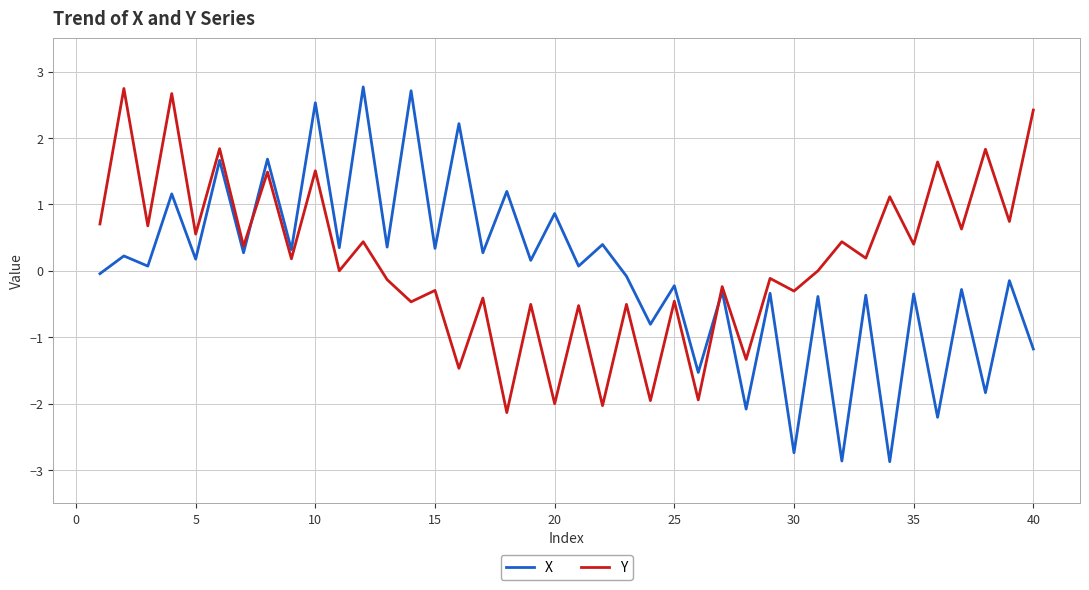

True or false: X and Y cross at least once.

True